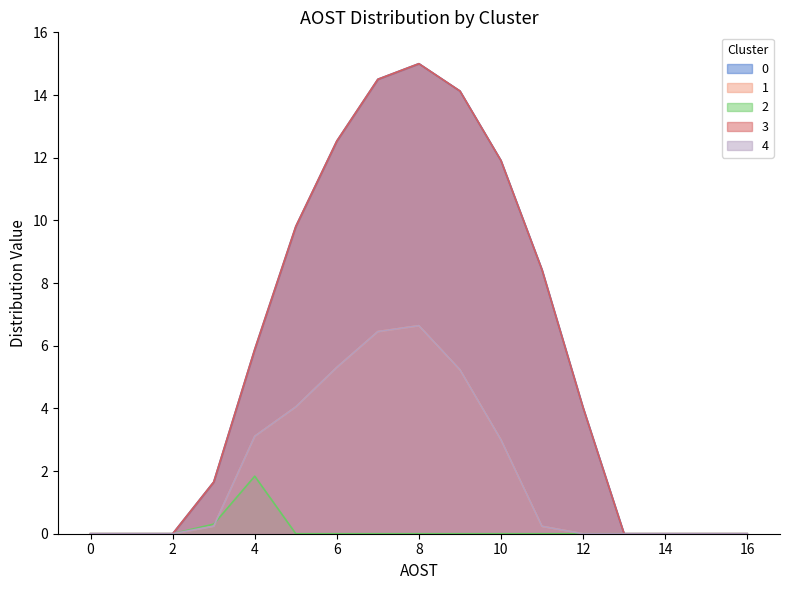

Between which two adjacent categories do series_2 and series_1 first intersect?

3 and 4